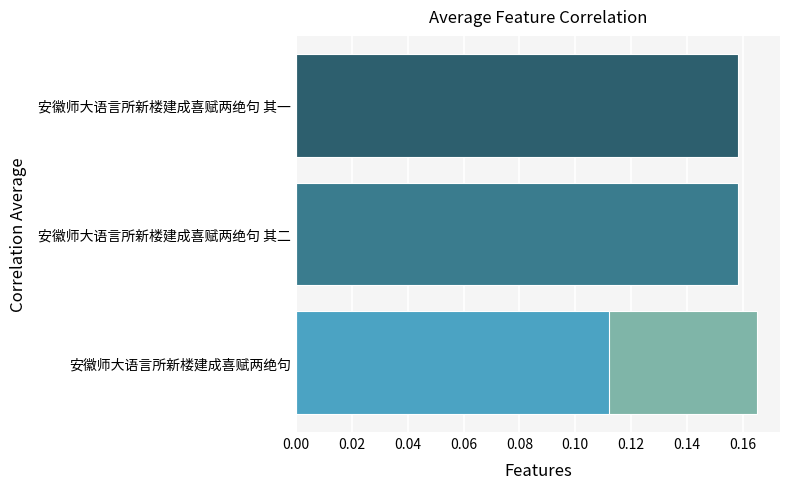

What is the average value?

0.1